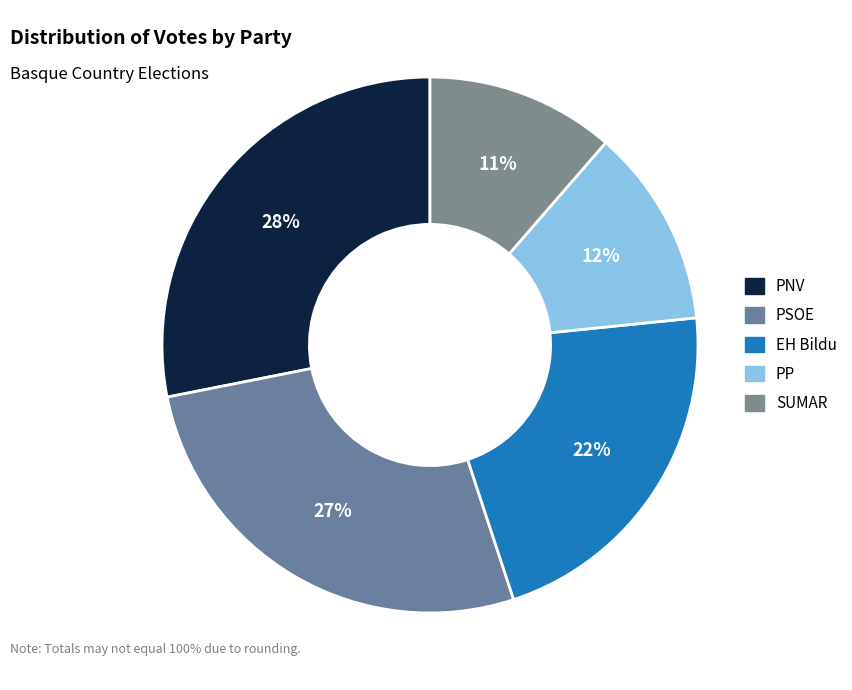

True or false: SUMAR accounts for 1% of the total.

False